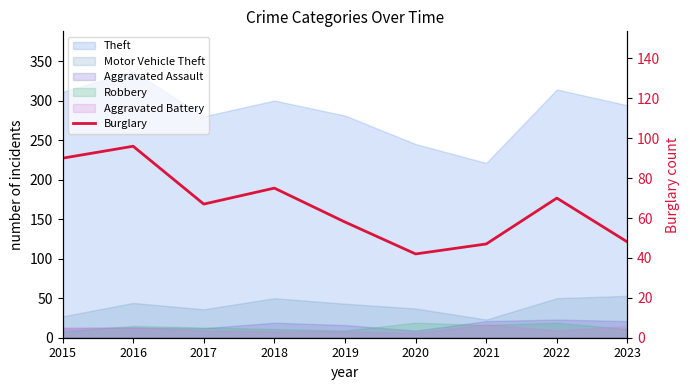

Approximately how many times larger is the value at 2019 compared to 2016?

0.6